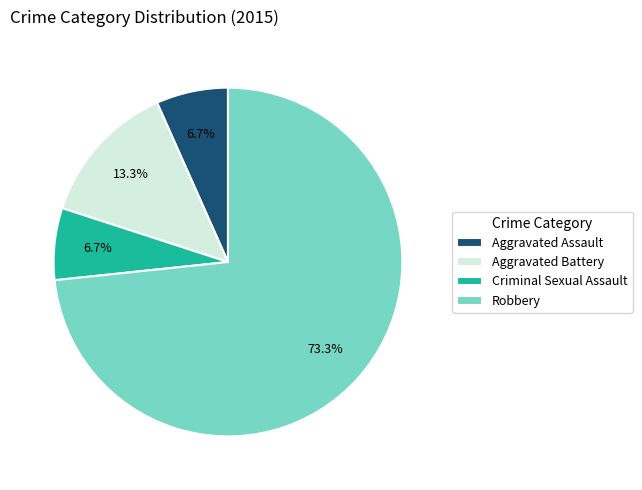

To the nearest percent, what percentage of the pie is Aggravated Battery?

13%